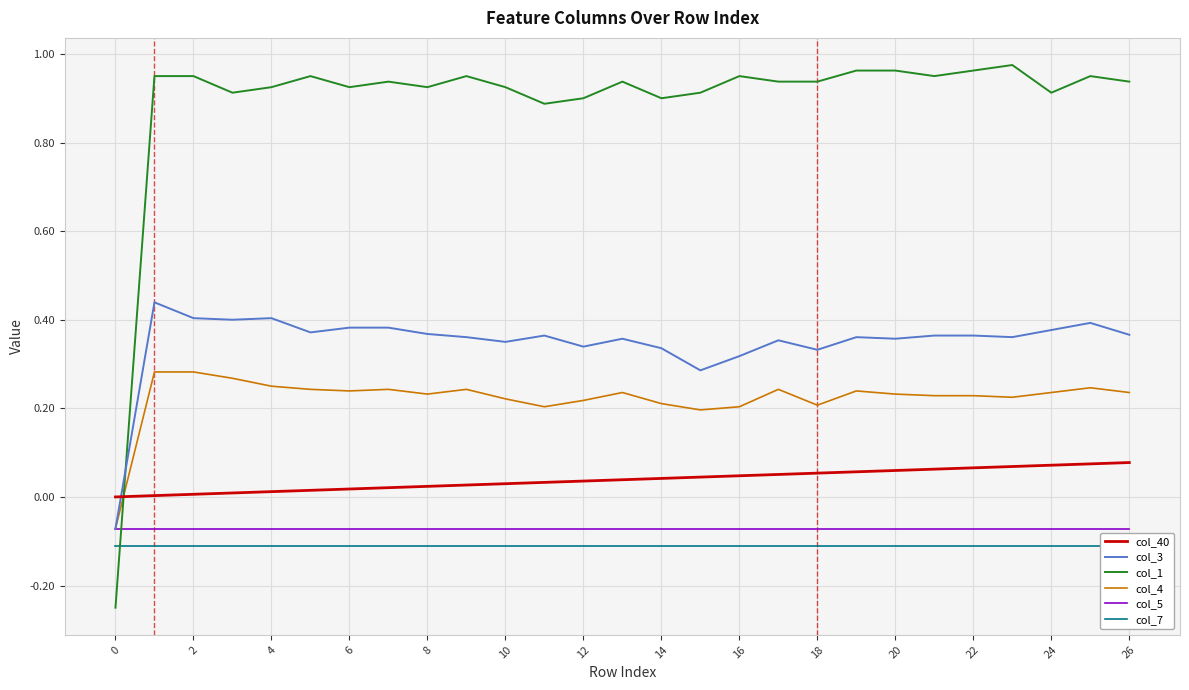

True or false: col_3 and col_7 intersect in this chart.

False